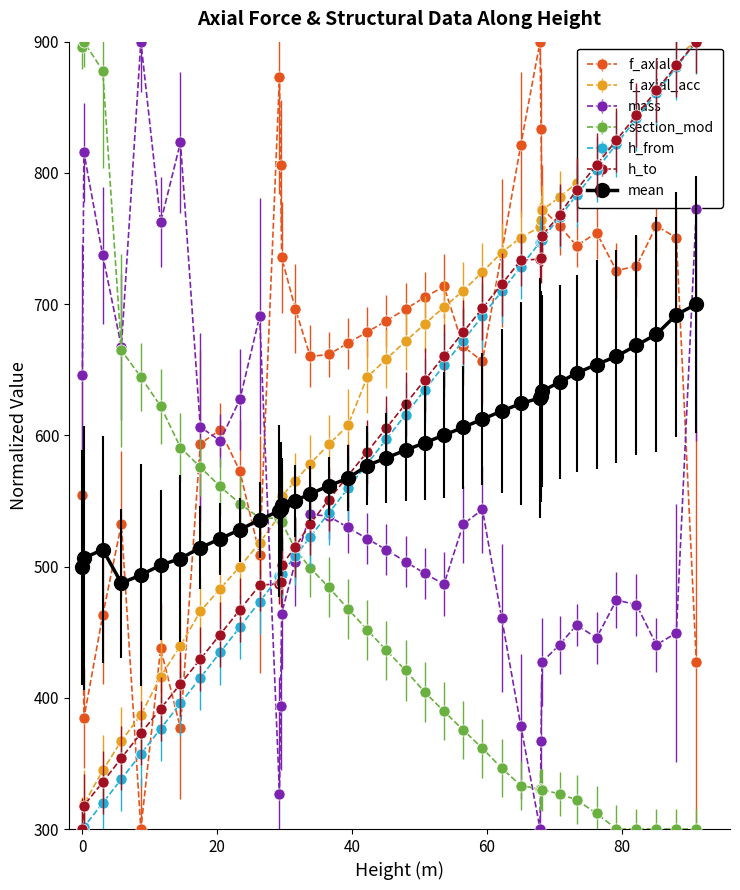

What is the greatest value displayed?

900.0